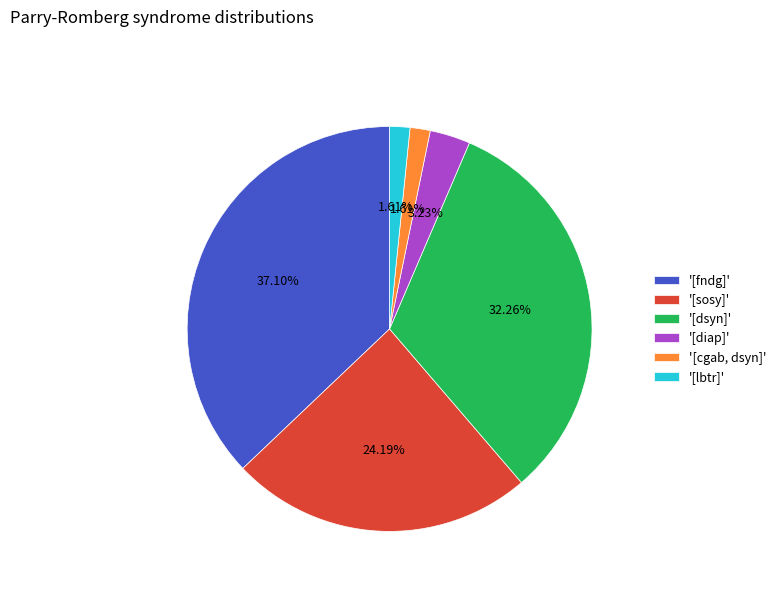

Does any single category account for the majority?

No